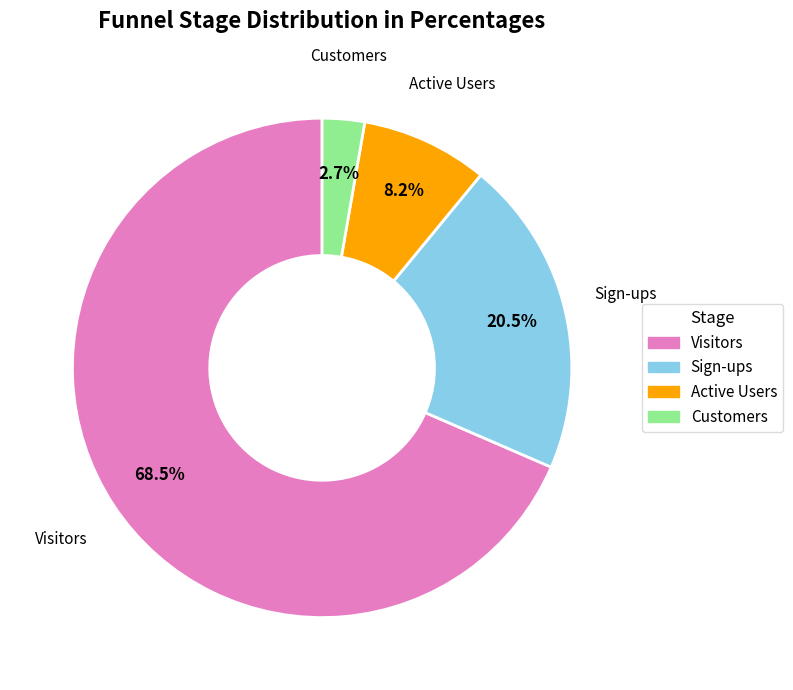

Is there a majority slice in this chart?

Yes